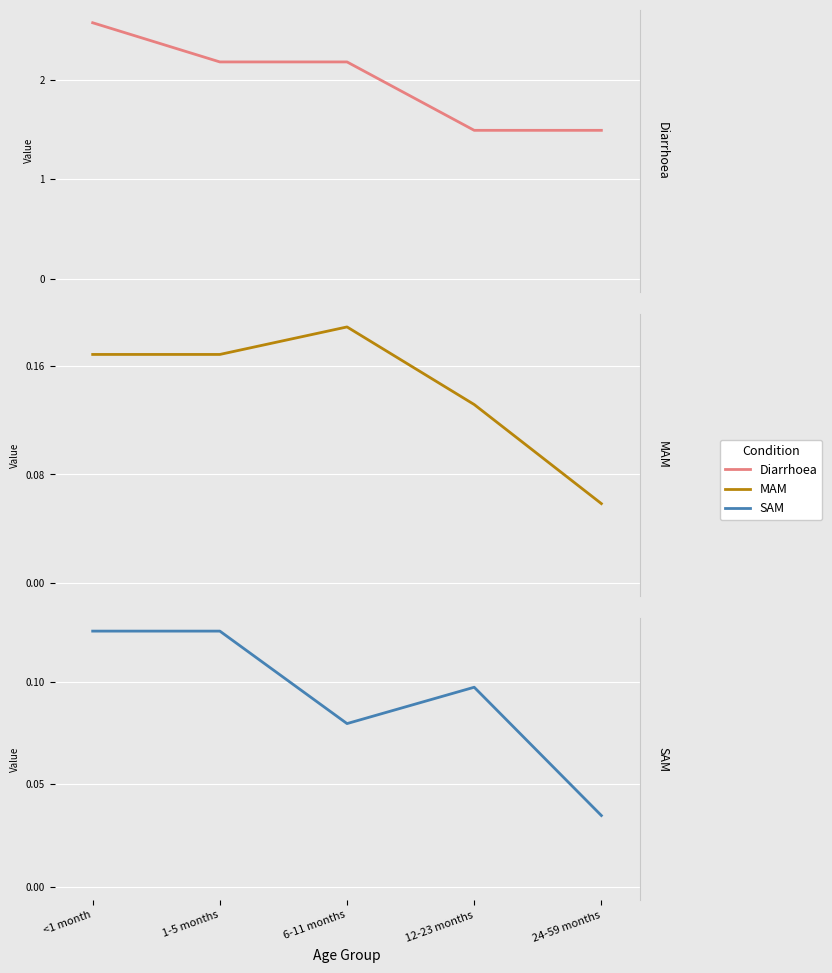

True or false: MAM has more than 2 points higher than both neighbors.

False